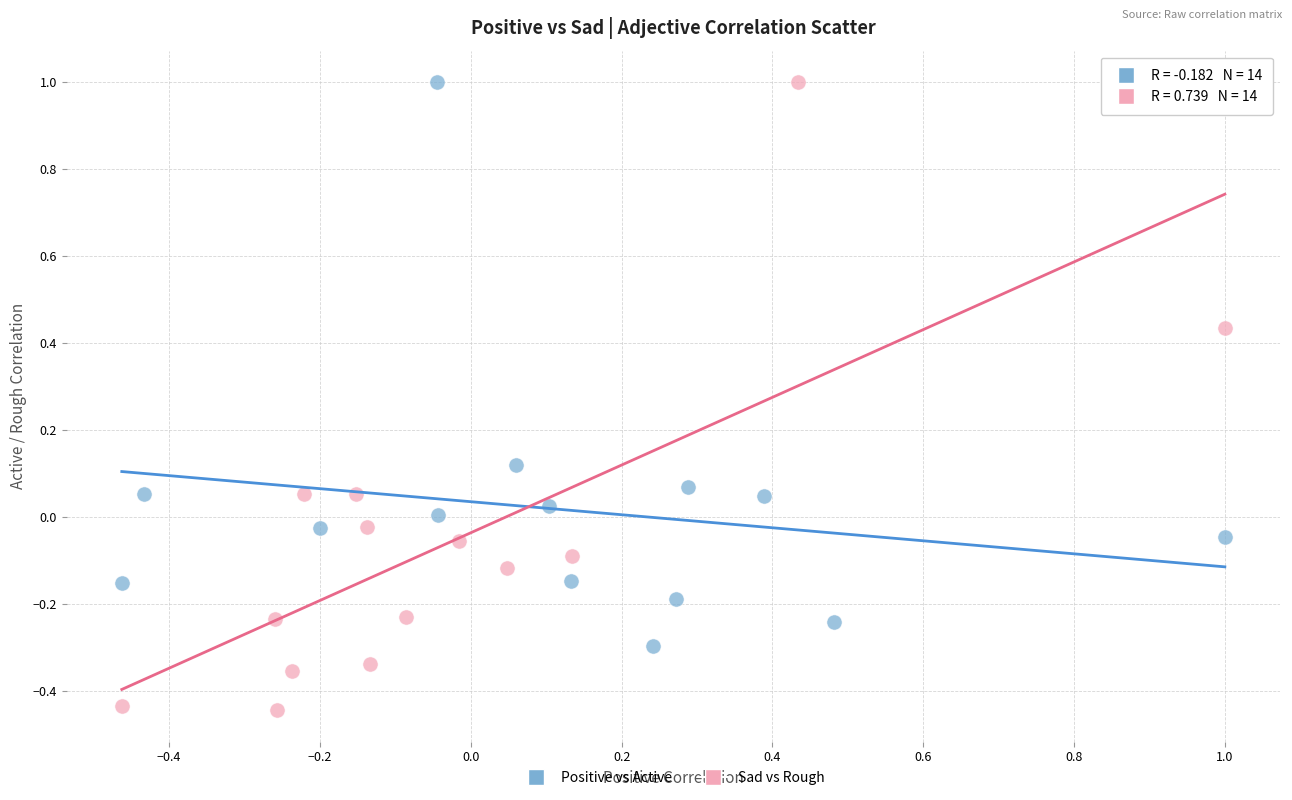

What are all the series names shown in the legend?

Positive vs Active, Sad vs Rough